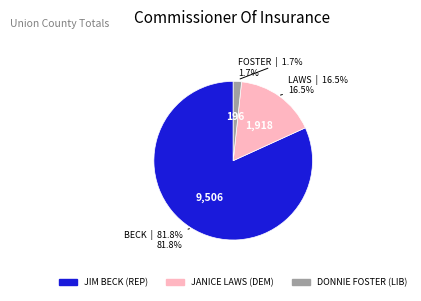

Approximately how many times larger is the value at JIM BECK (REP) compared to JANICE LAWS (DEM)?

5.0